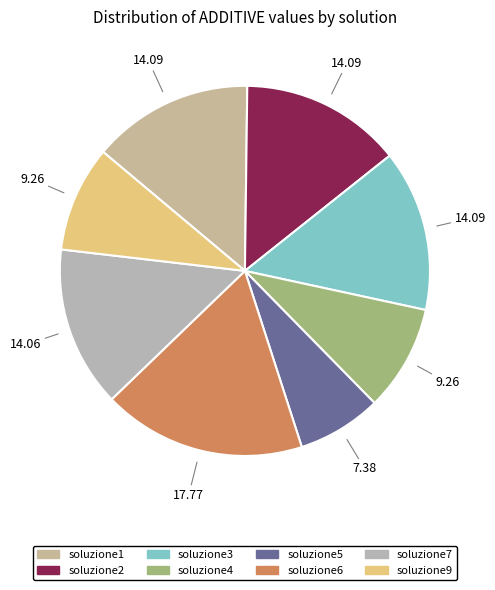

Between soluzione2 and soluzione7, which is larger?

soluzione2